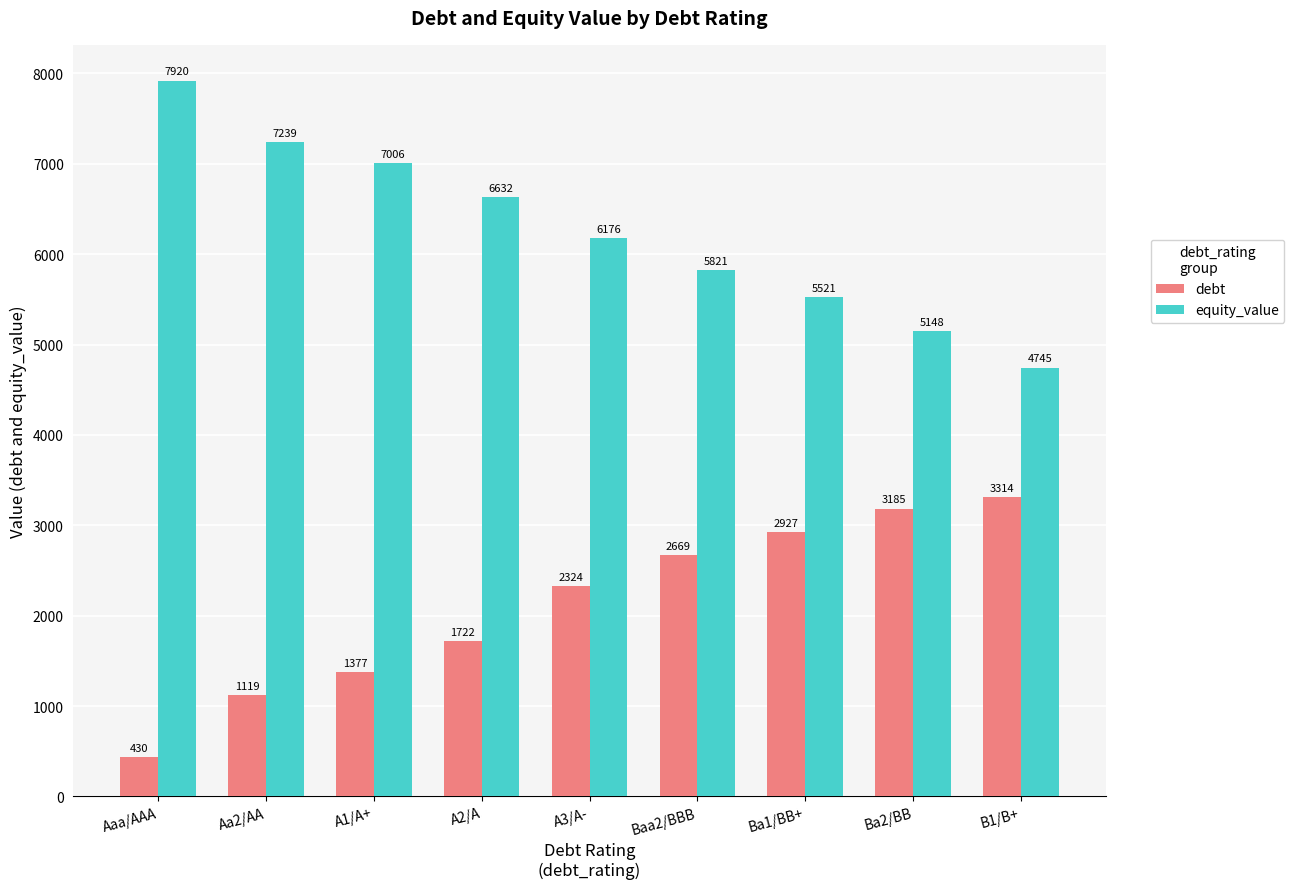

What position from the right is Aaa/AAA?

9